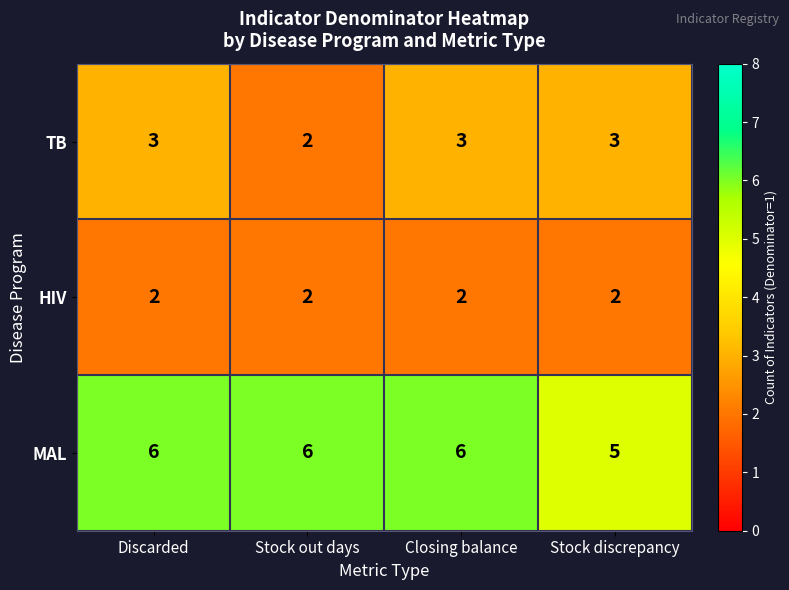

What is the sum of all HIV values?

8